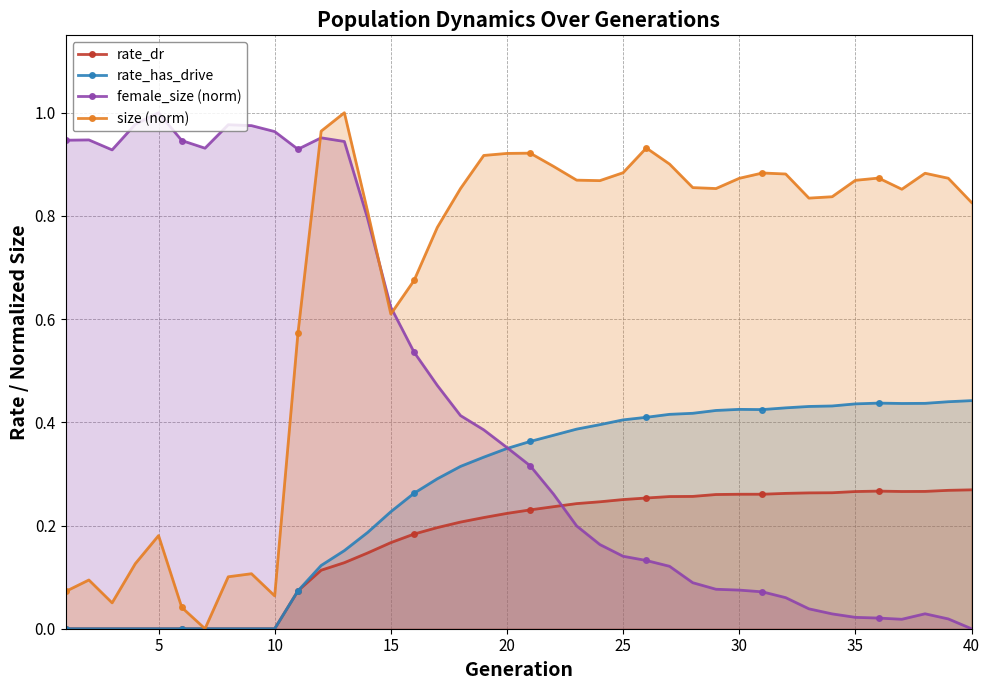

Which series has the widest spread of values?

female_size (norm)